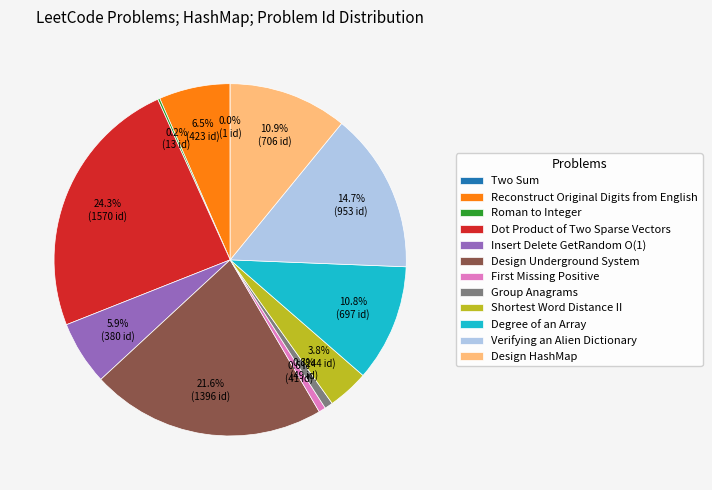

Which category has the biggest portion of the pie?

Dot Product of Two Sparse Vectors